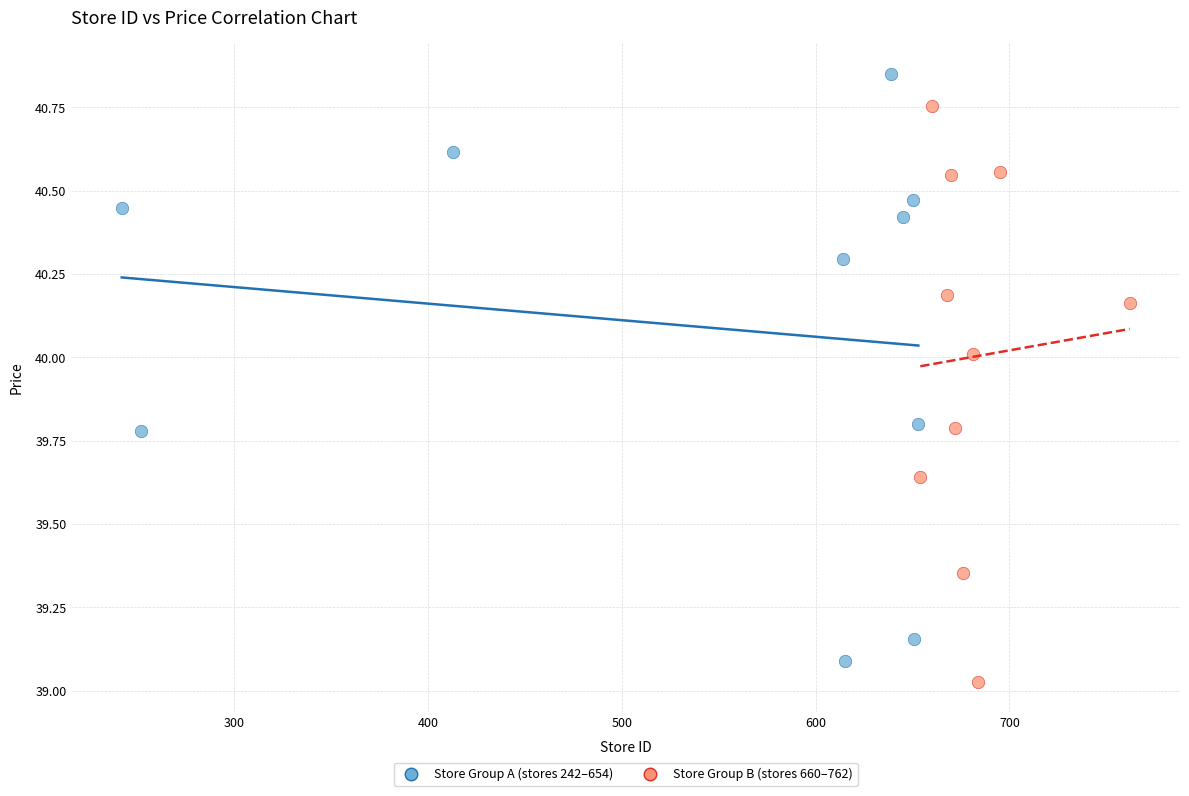

Which series reaches the maximum Y coordinate?

Store Group A (stores 242–654)